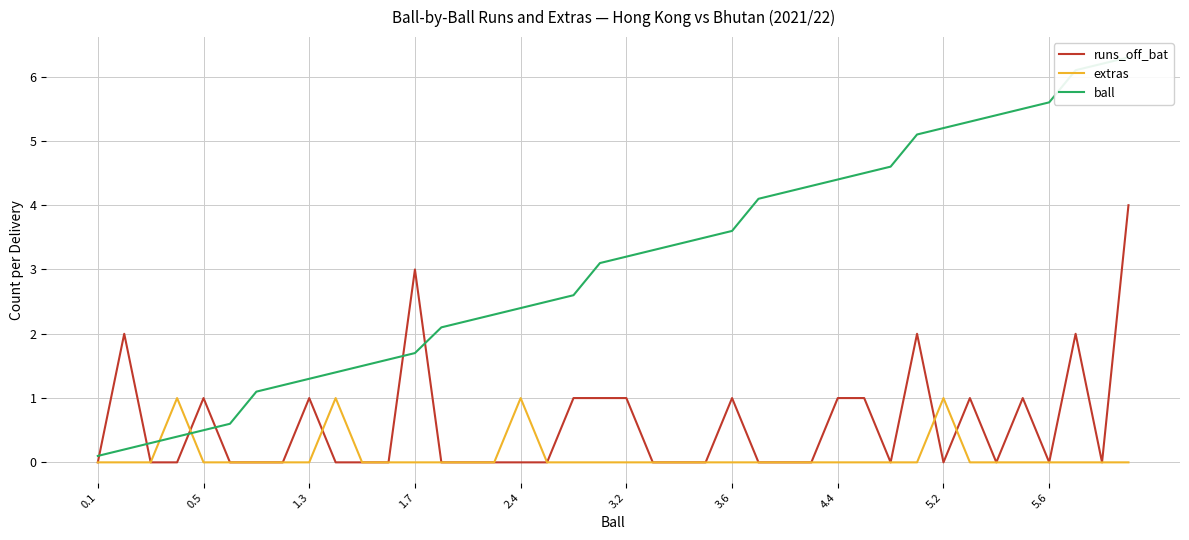

Is it true that extras equals 0 at 3.6?

True